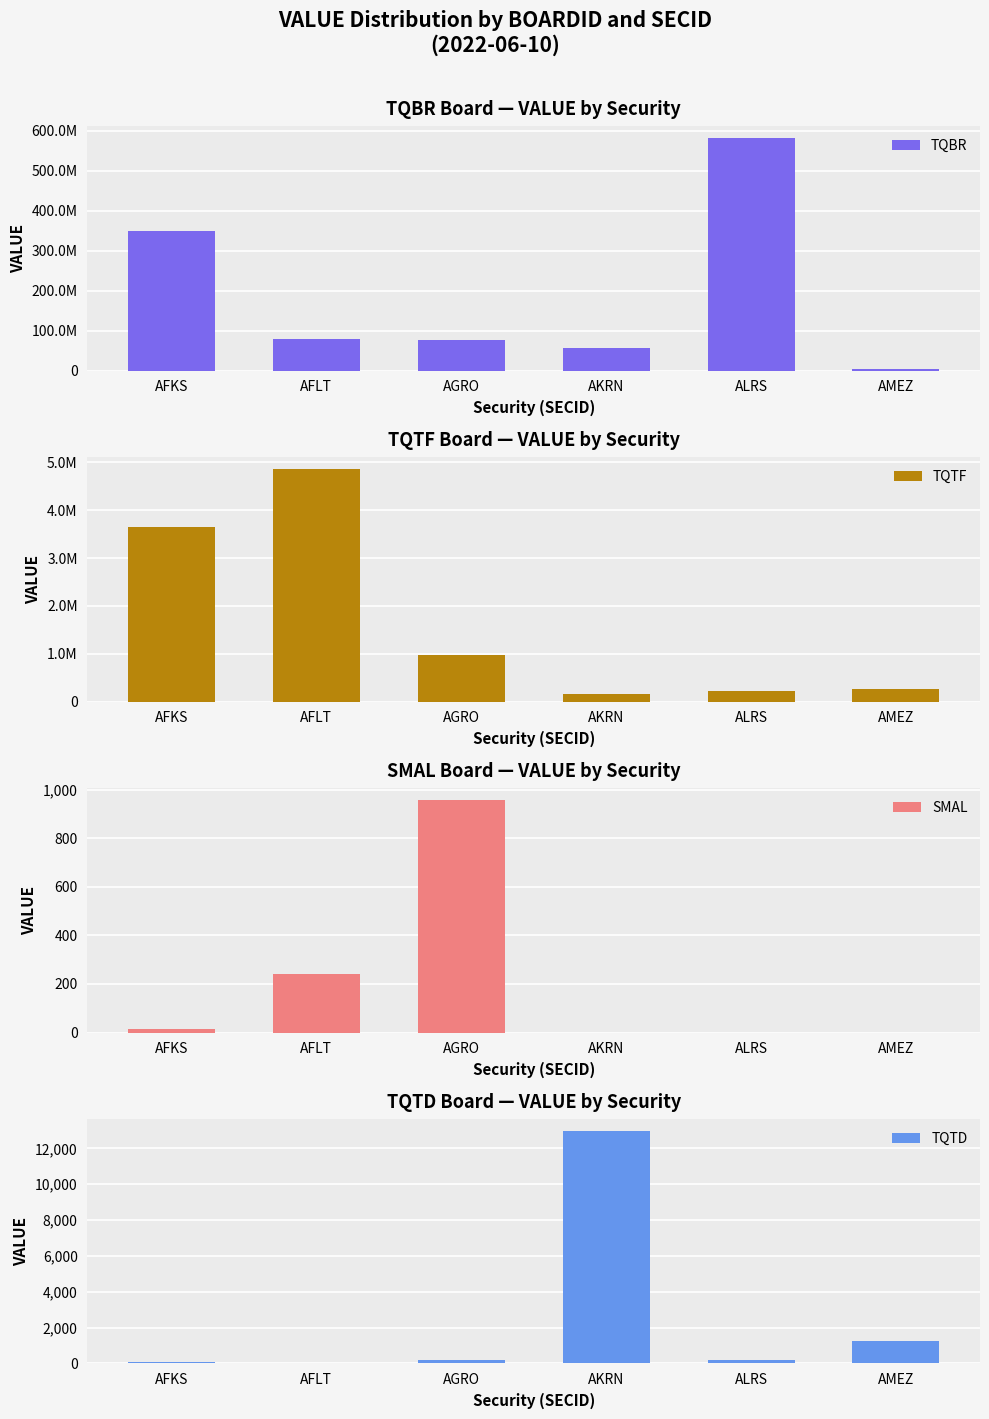

Reading left to right, extract all data points from this chart.

TQBR: AFKS=349169459.6	AFLT=78170040.2	AGRO=77507248.0	AKRN=55568116.0	ALRS=582158221.1	AMEZ=3217291.5
TQTF: AFKS=3649970.2	AFLT=4867247.2	AGRO=979679.0	AKRN=151426.0	ALRS=230200.9	AMEZ=256310.3
SMAL: AFKS=13.4	AFLT=240.4	AGRO=959.1	AKRN=0.0	ALRS=0.0	AMEZ=0.0
TQTD: AFKS=93.9	AFLT=6.5	AGRO=180.1	AKRN=12982.1	ALRS=187.1	AMEZ=1230.3